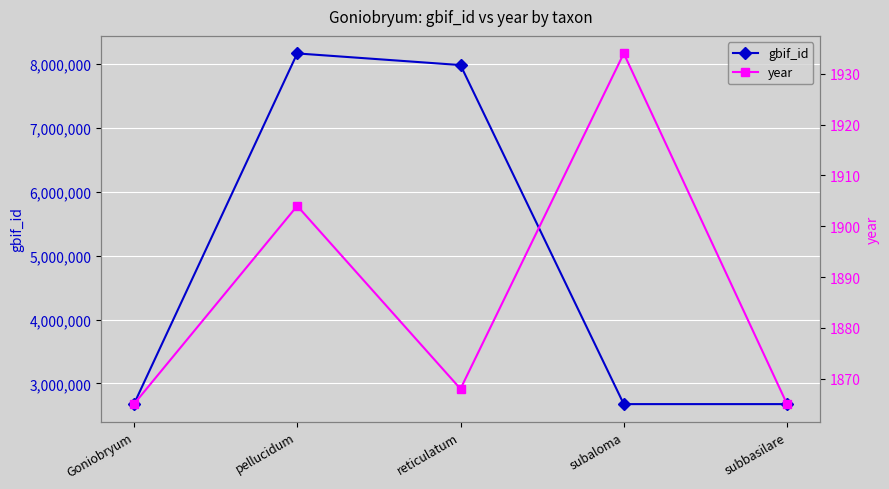

What is the value of the year point at the 1st from the left?

1865